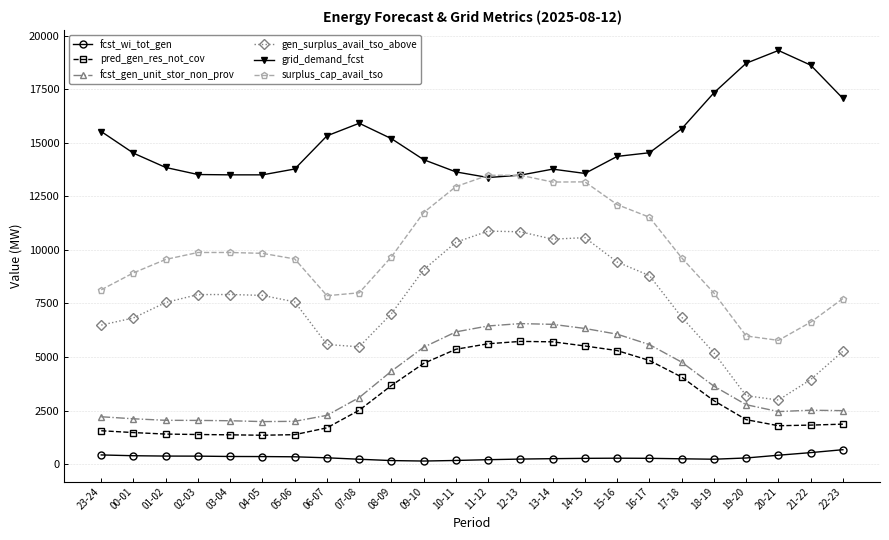

List the series in order of their peak value, highest first.

grid_demand_fcst, surplus_cap_avail_tso, gen_surplus_avail_tso_above, fcst_gen_unit_stor_non_prov, pred_gen_res_not_cov, fcst_wi_tot_gen